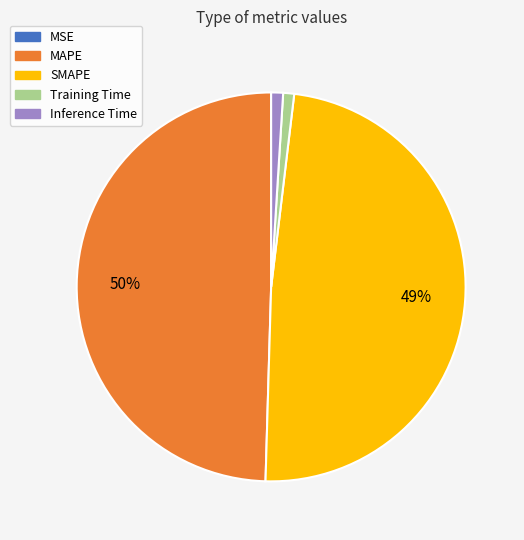

To the nearest percent, what is the difference between the Training Time and SMAPE slice percentages?

48%